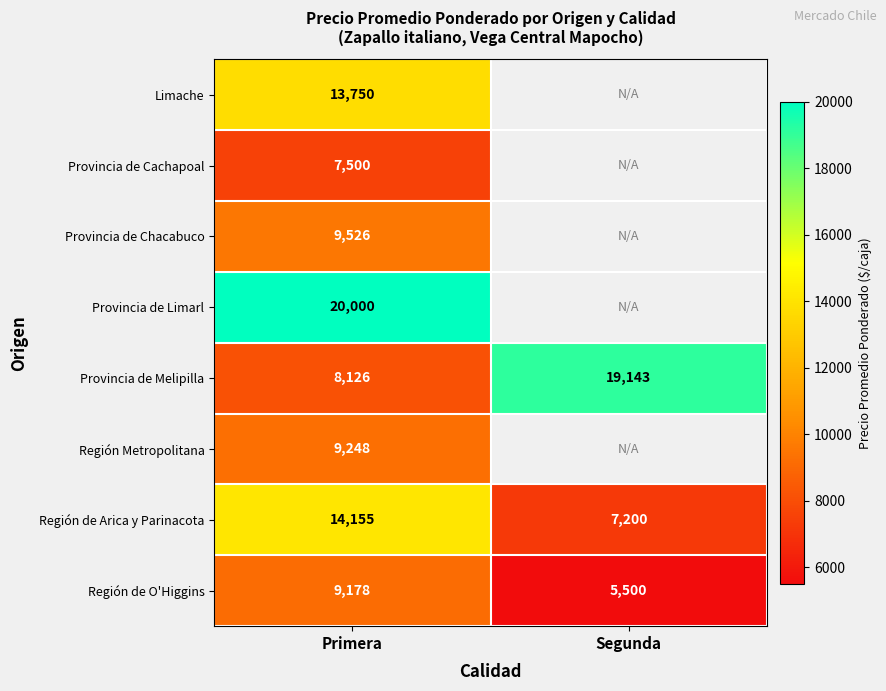

What is the total value across all series at Primera?

91483